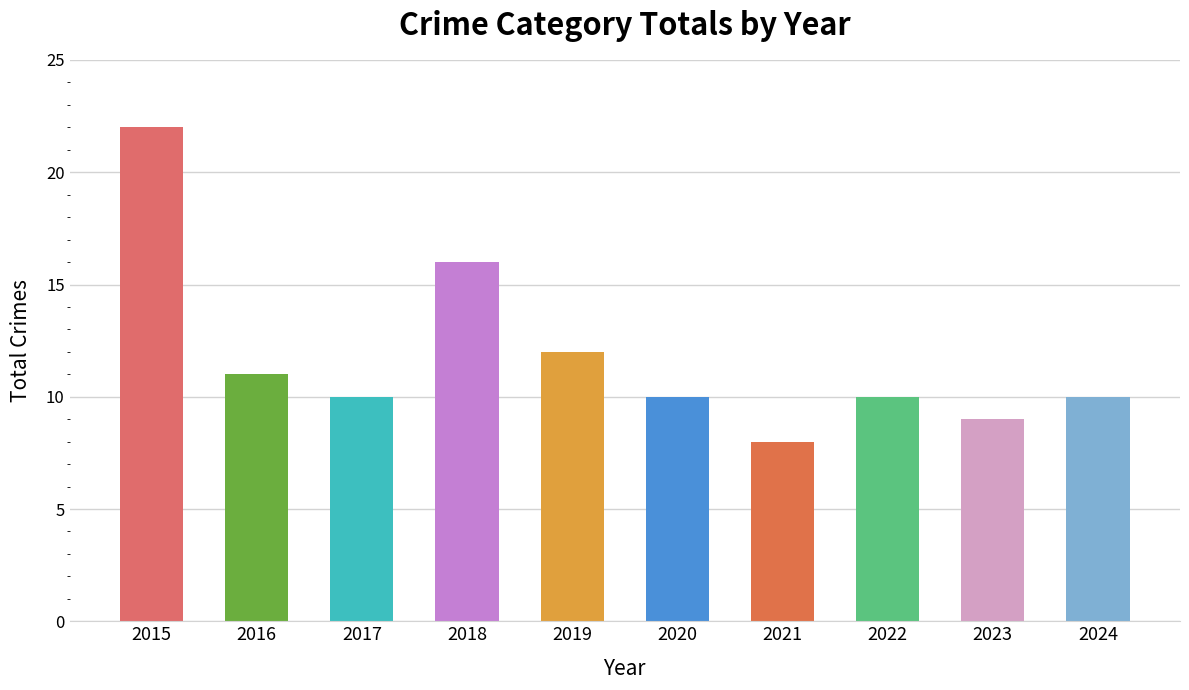

How many series are shown in this chart?

1